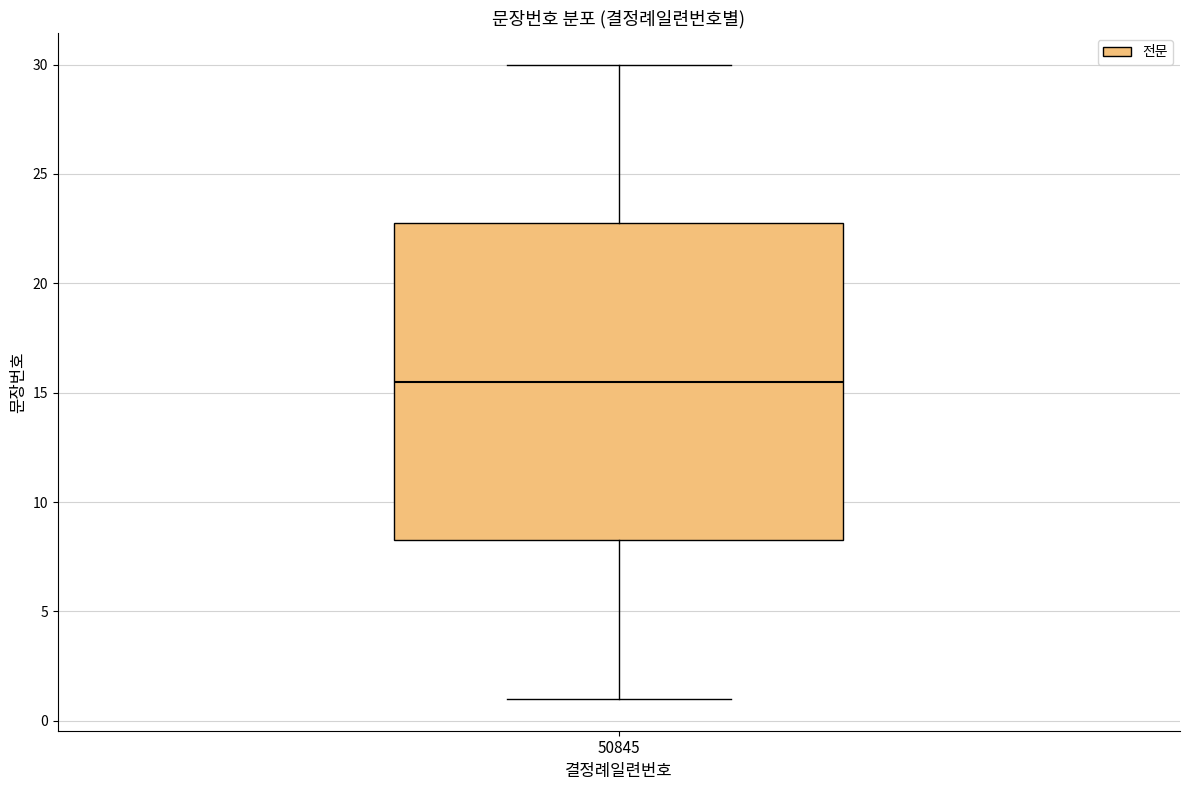

Transcribe this box plot: give where the median line is, the range the box spans, and where the two whiskers end, as read against the y-axis. The values are not printed on the chart, so give them approximately, as read against the axis.

median 15.5, box 8.5 to 23.0, whiskers 1.0 to 30.0